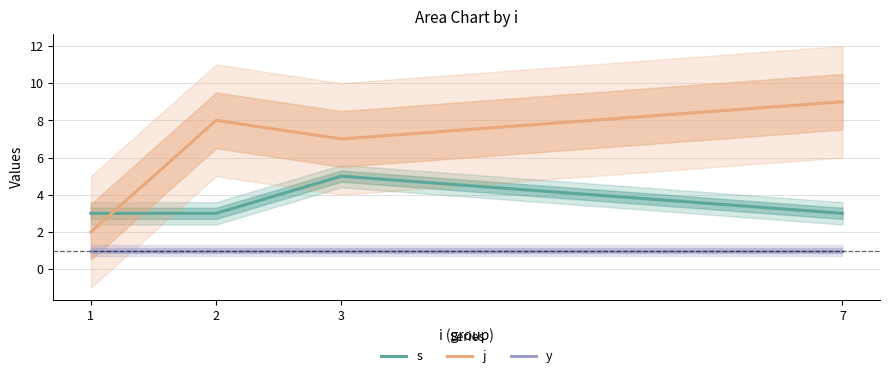

True or false: y and j intersect in this chart.

False